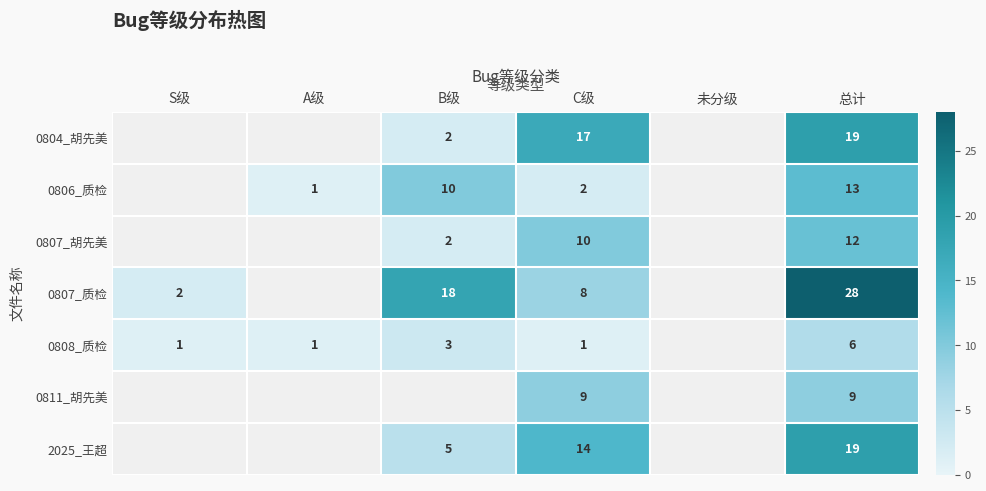

True or false: 0806_质检 has a value of 1 at A级.

True